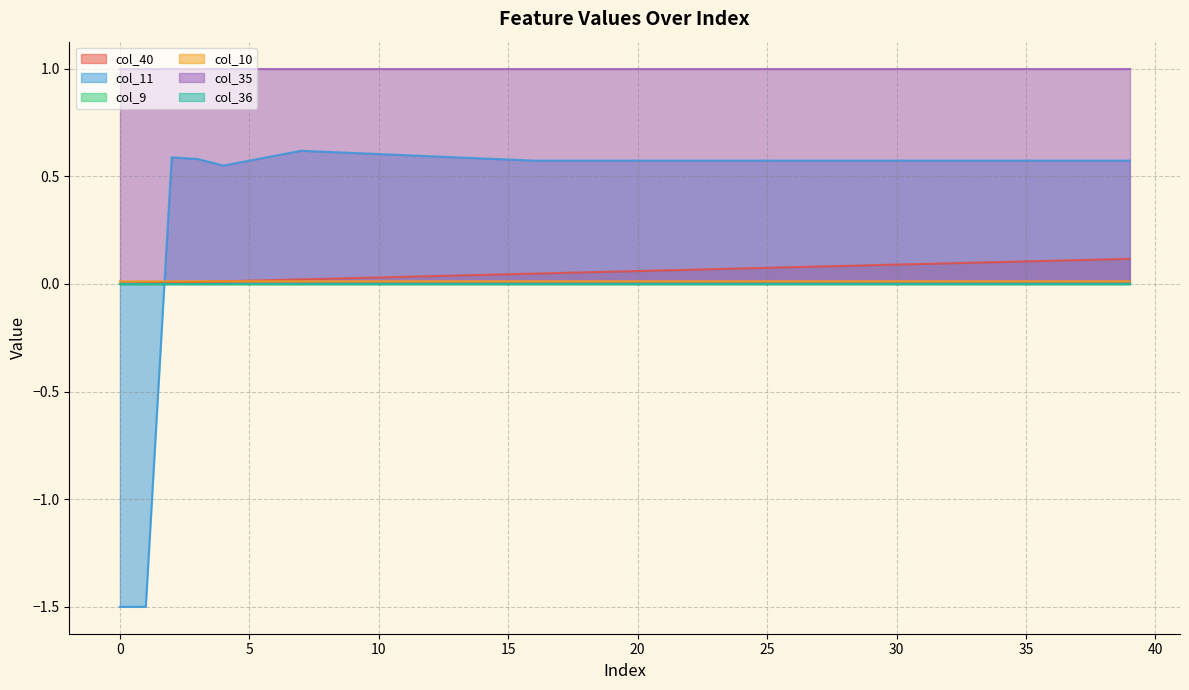

What is the sum of the col_40 values at 22 and 9?

0.1